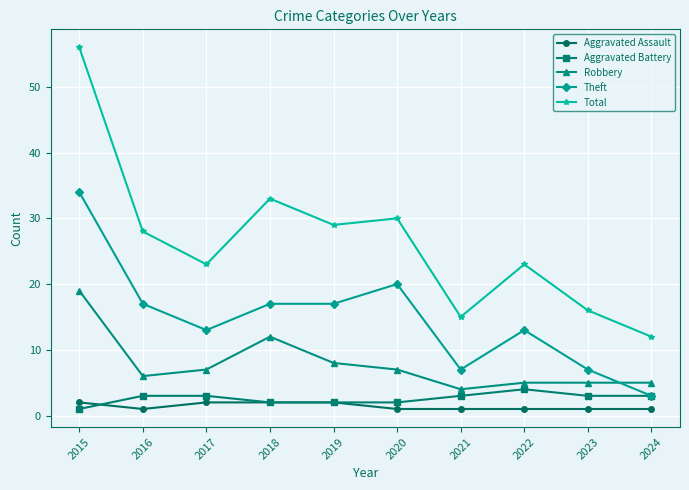

What is the spread (max minus min) of values at 2024?

11